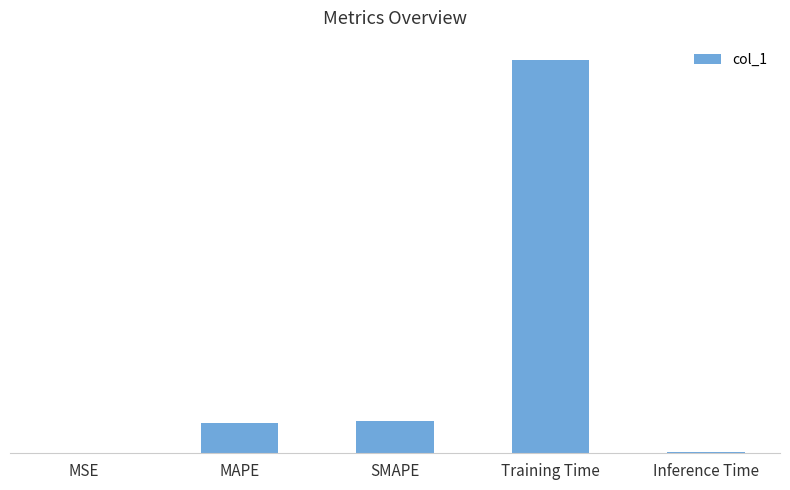

Is it true that the value at SMAPE is 0.1?

True